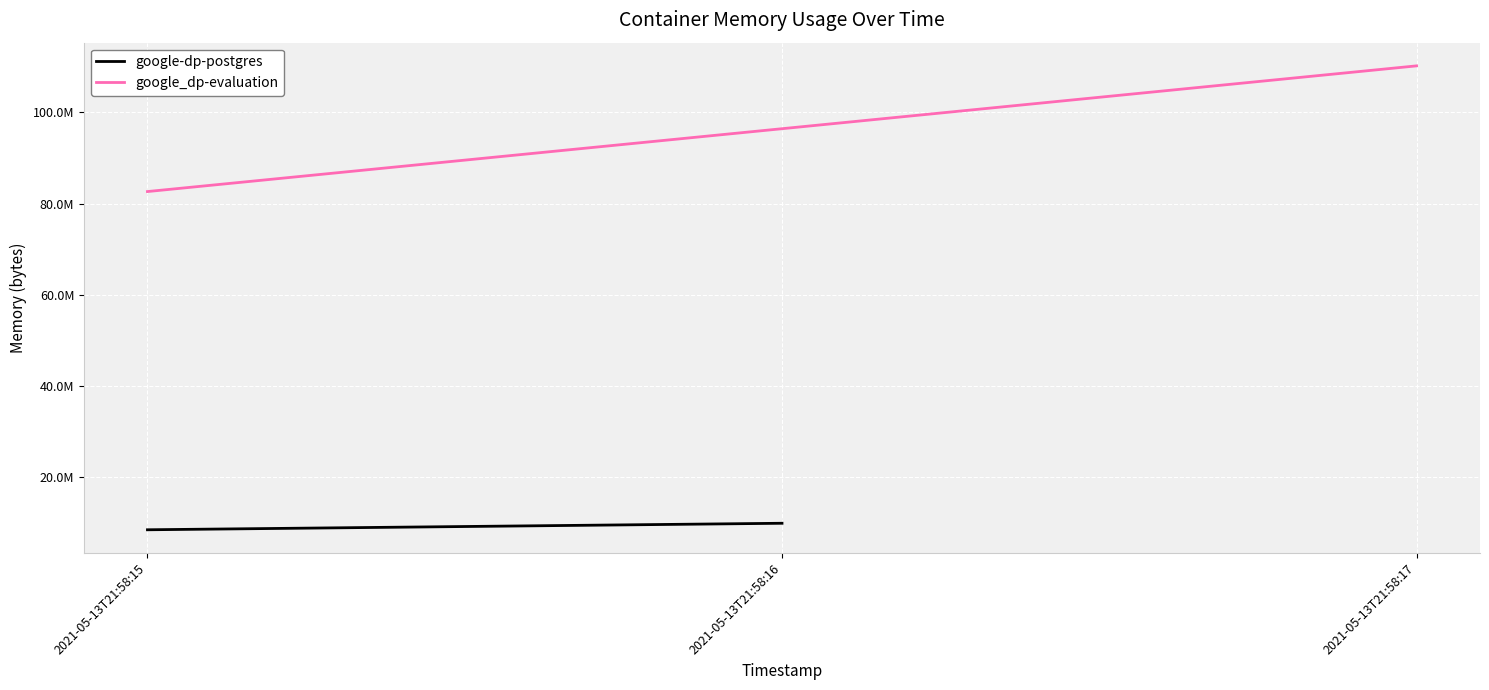

What is the minimum value shown in the chart?

8388608